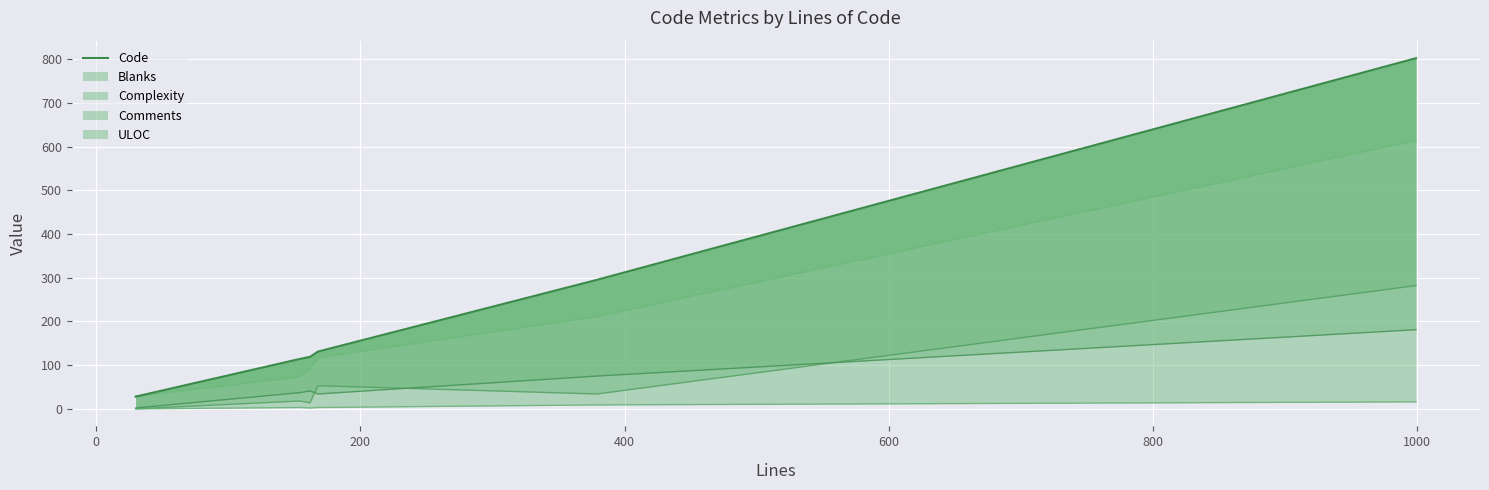

What is the difference between the maximum and minimum values?

774